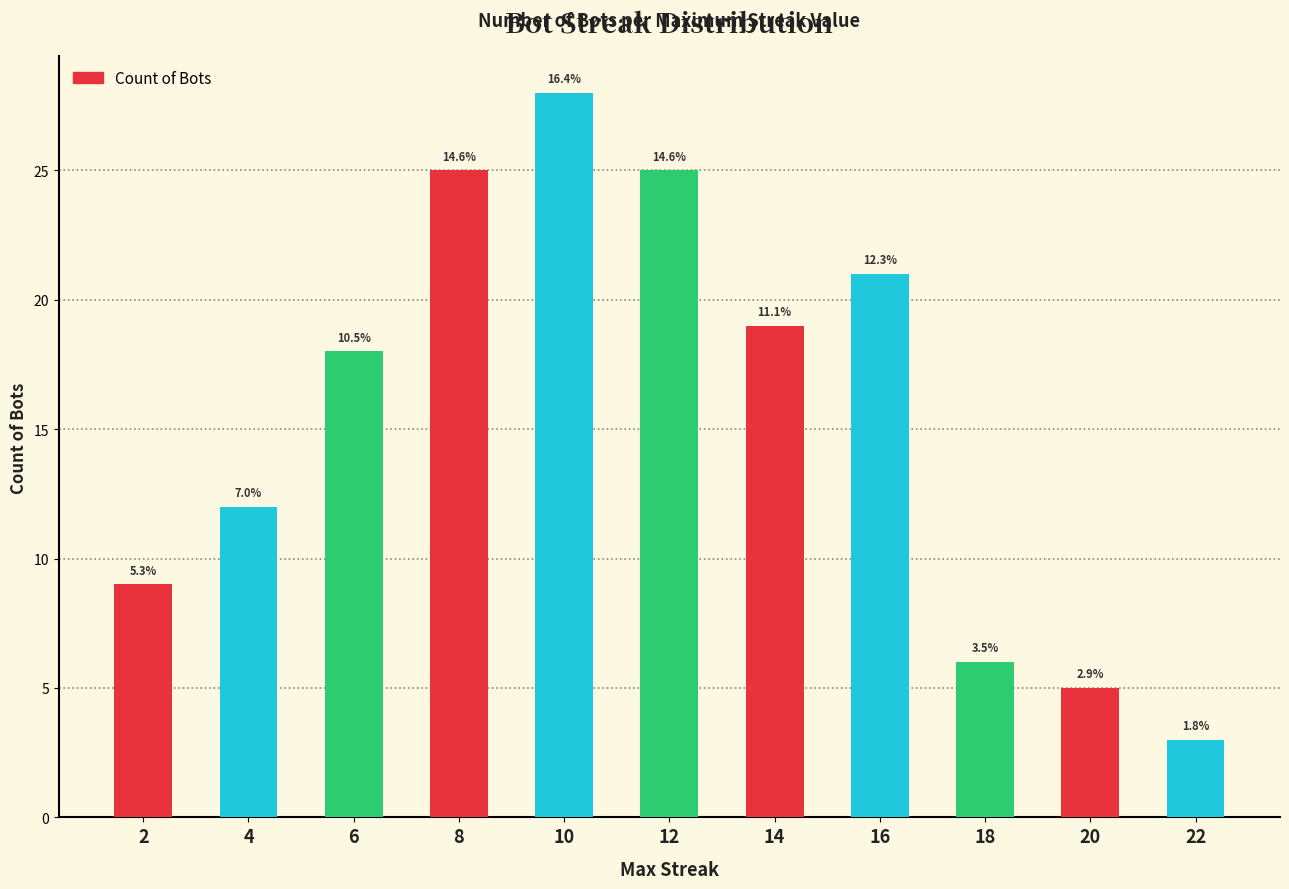

Rank the categories by value from highest to lowest.

10, 8, 12, 16, 14, 6, 4, 2, 18, 20, 22